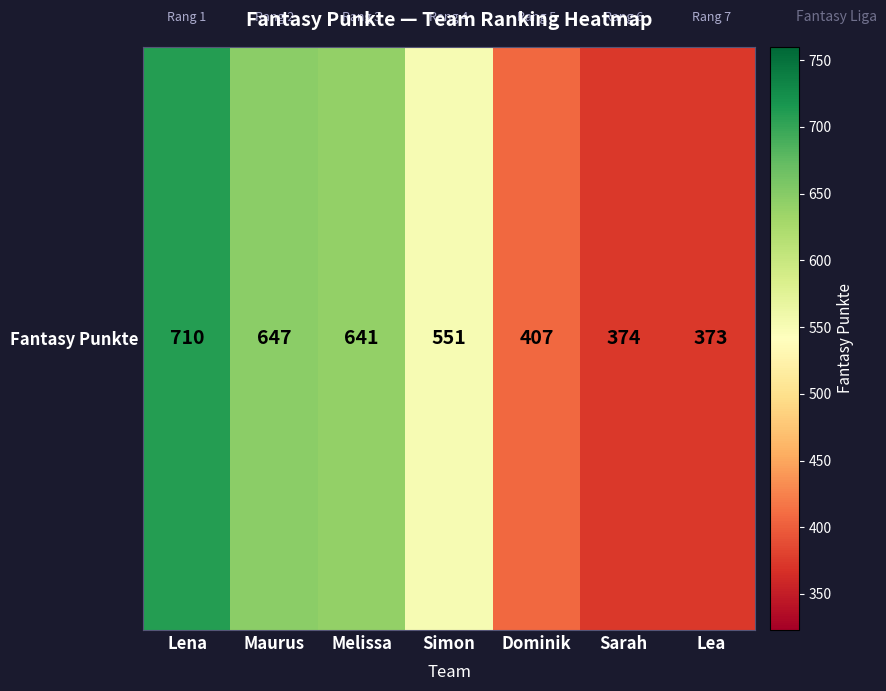

Where does the data first go above 551?

Lena